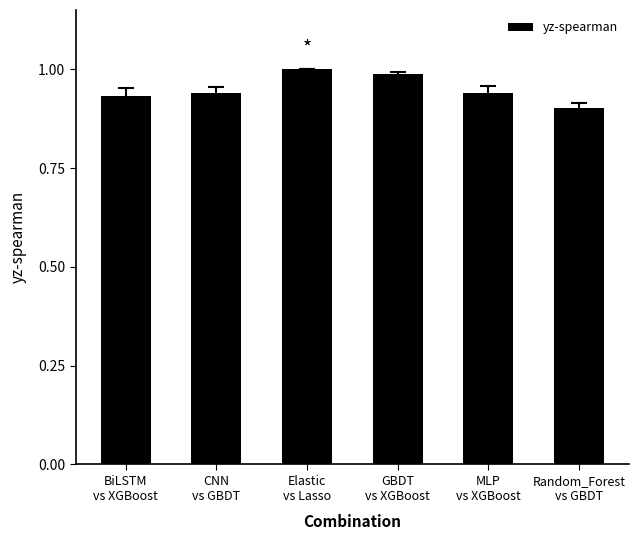

What is the sum of all values?

5.7